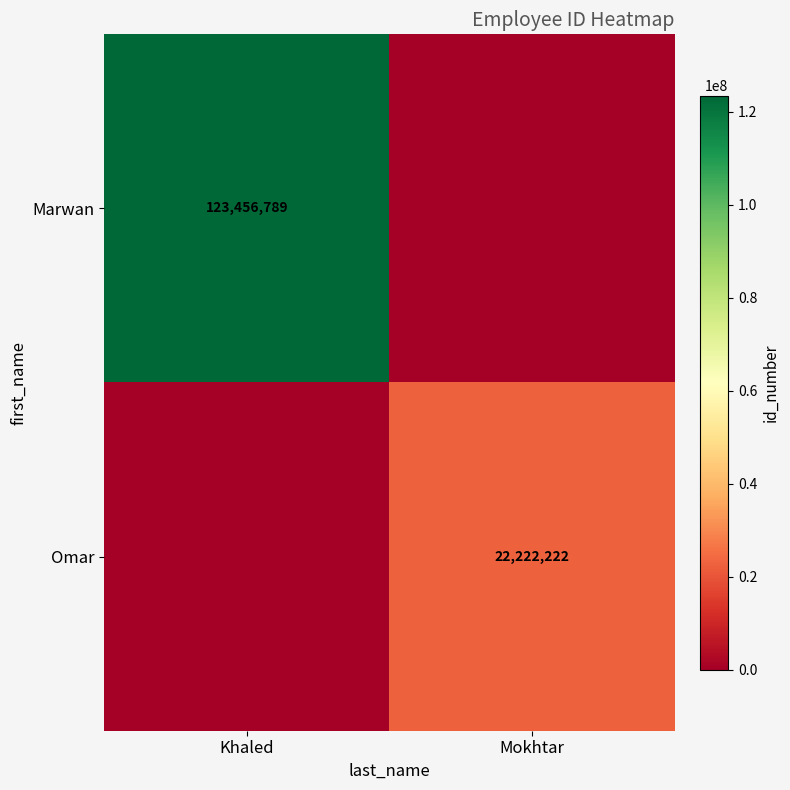

The Marwan series shows 123456789 at Khaled. True or false?

True